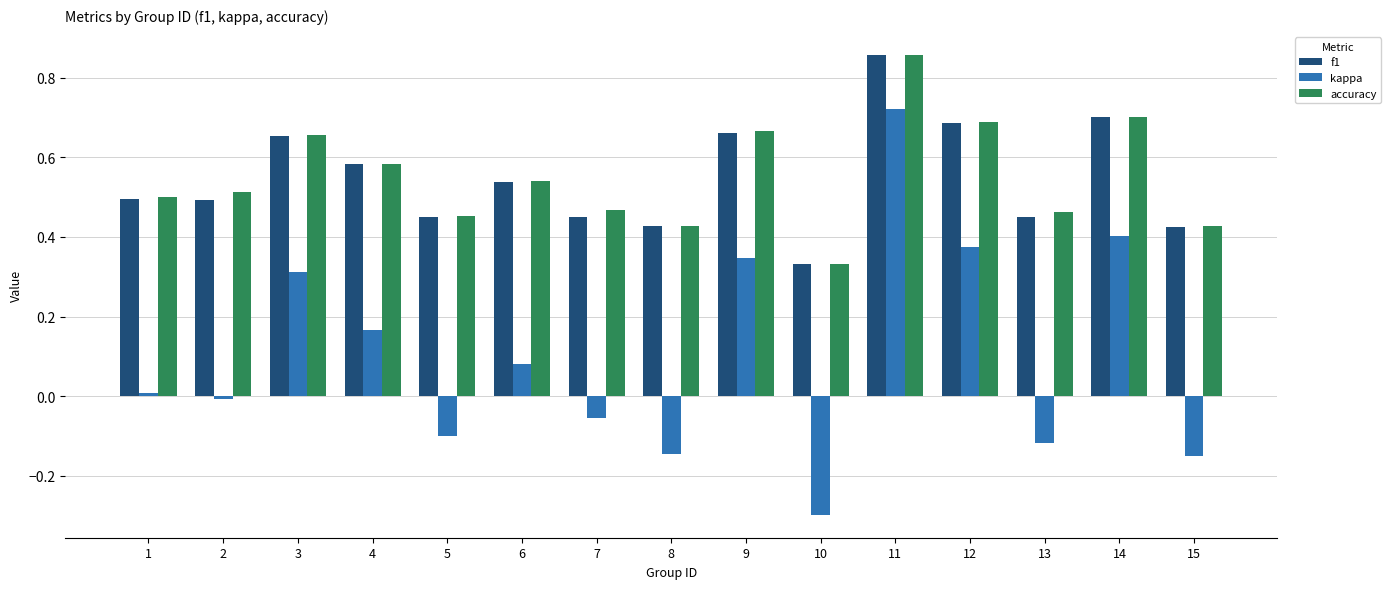

What is the sum of all accuracy values?

8.3